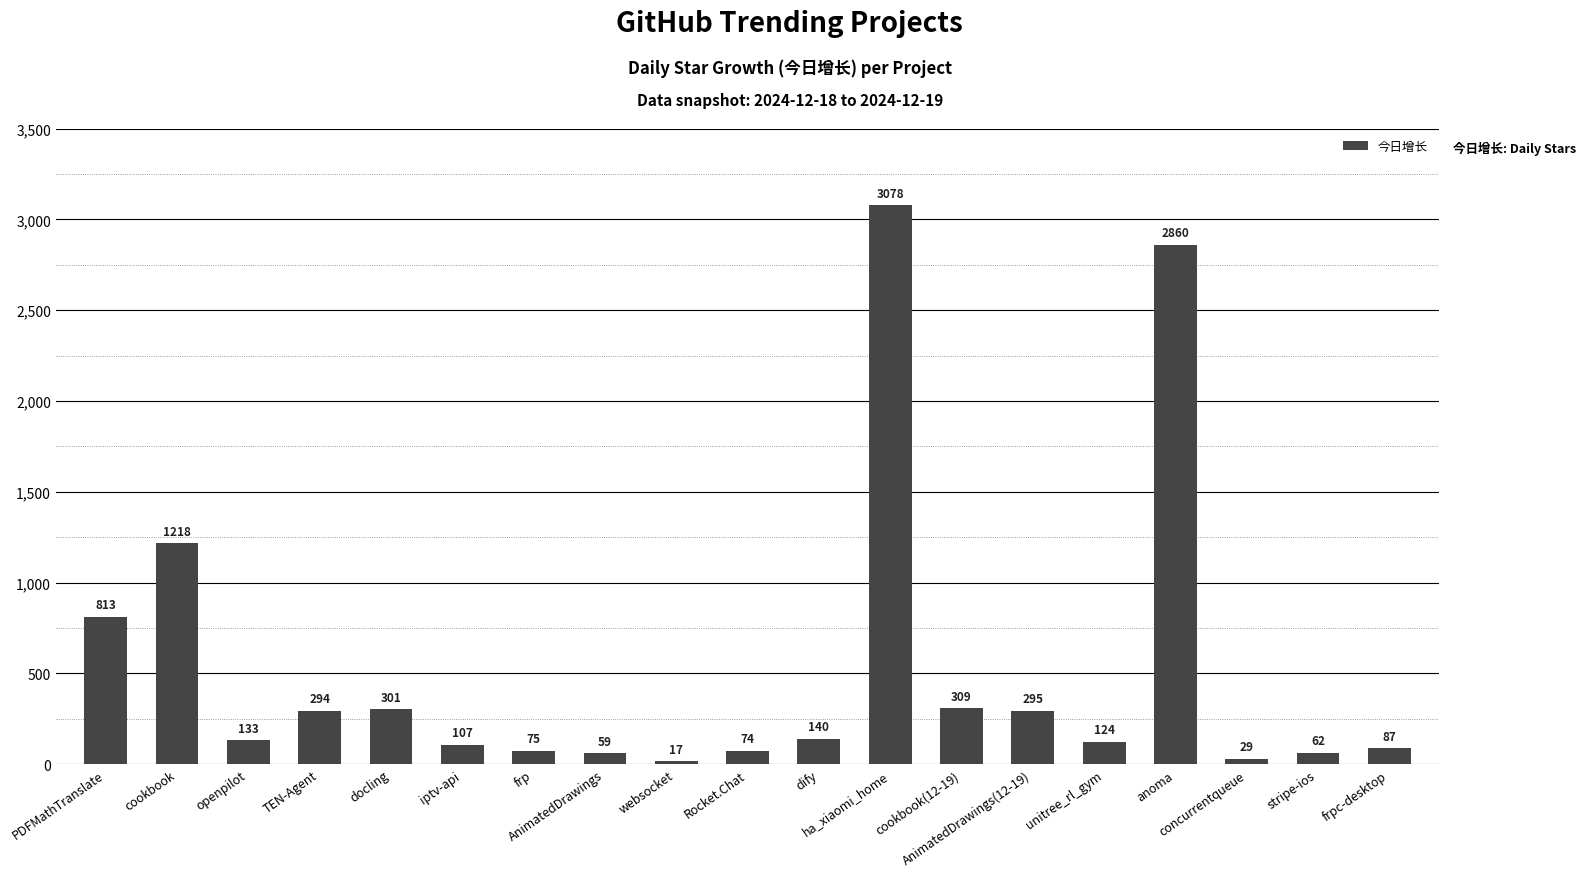

Between websocket and frp, which is larger?

frp